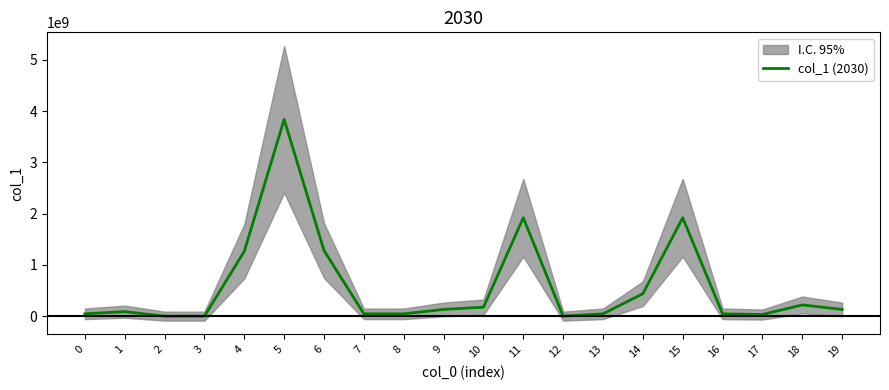

Reading left to right, what are all the values shown in this chart?

44923948.3	87463109.7	0.0	0.0	1265566837.9	3840213114.1	1280071038.0	44923948.3	44923948.3	131194664.5	174926219.4	1920106557.1	0.0	44923948.3	437315548.4	1920106557.1	44923948.3	31446763.8	218657774.2	131194664.5